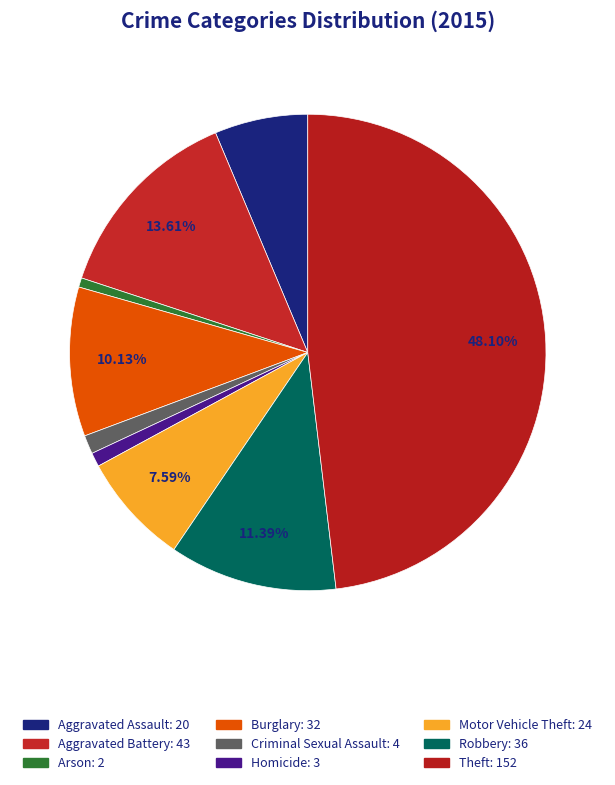

How many slices are in this pie chart?

9